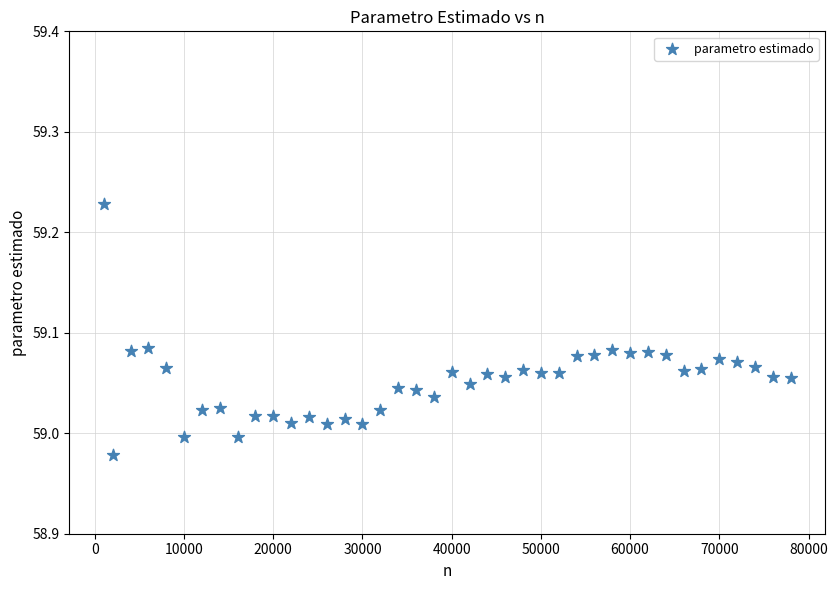

What is the range of X values (max minus min)?

77000.0